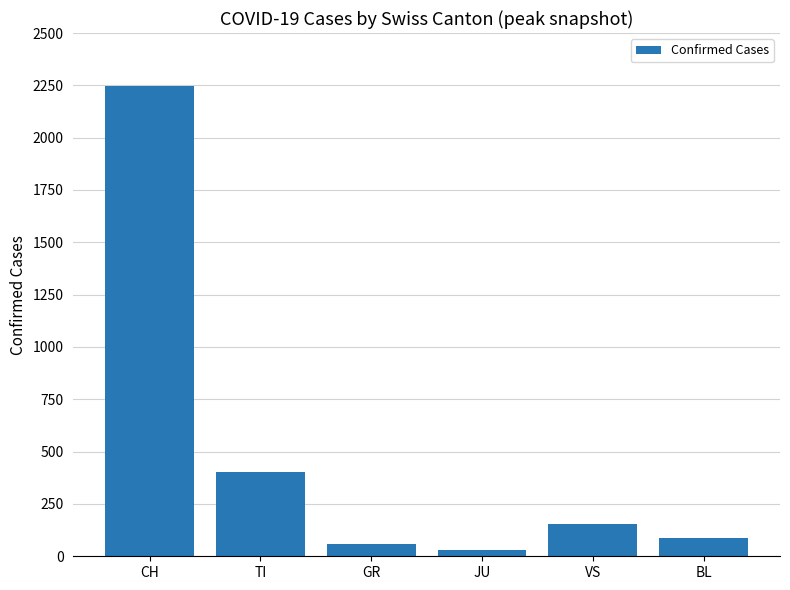

Reading left to right, what are all the values shown in this chart?

CH=2248	TI=401	GR=58	JU=29	VS=153	BL=88